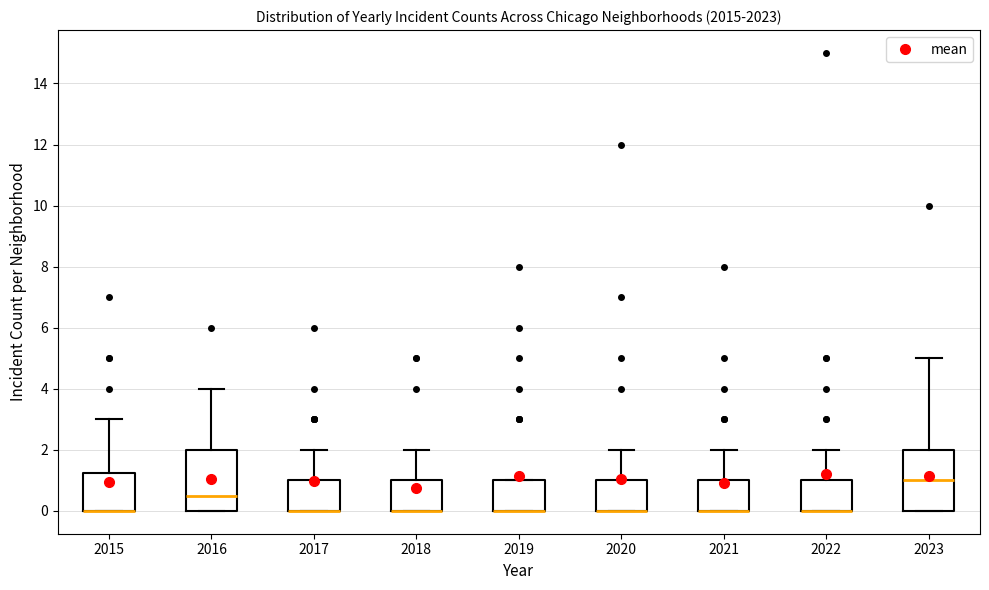

Reading left to right, transcribe this box plot: for each box, give where its median line is, the range the box spans, and where its two whiskers end, as read against the y-axis. The values are not printed on the chart, so give them approximately, as read against the axis.

2015: median 0.0 (drawn on the box's lower edge), box 0.0 to 1.2, whiskers 0.0 to 3.0
2016: median 0.6, box 0.0 to 2.0, whiskers 0.0 to 4.0
2017: median 0.0 (drawn on the box's lower edge), box 0.0 to 1.0, whiskers 0.0 to 2.0
2018: median 0.0 (drawn on the box's lower edge), box 0.0 to 1.0, whiskers 0.0 to 2.0
2019: median 0.0 (drawn on the box's lower edge), box 0.0 to 1.0, whiskers 0.0 to 1.0
2020: median 0.0 (drawn on the box's lower edge), box 0.0 to 1.0, whiskers 0.0 to 2.0
2021: median 0.0 (drawn on the box's lower edge), box 0.0 to 1.0, whiskers 0.0 to 2.0
2022: median 0.0 (drawn on the box's lower edge), box 0.0 to 1.0, whiskers 0.0 to 2.0
2023: median 1.0, box 0.0 to 2.0, whiskers 0.0 to 5.0